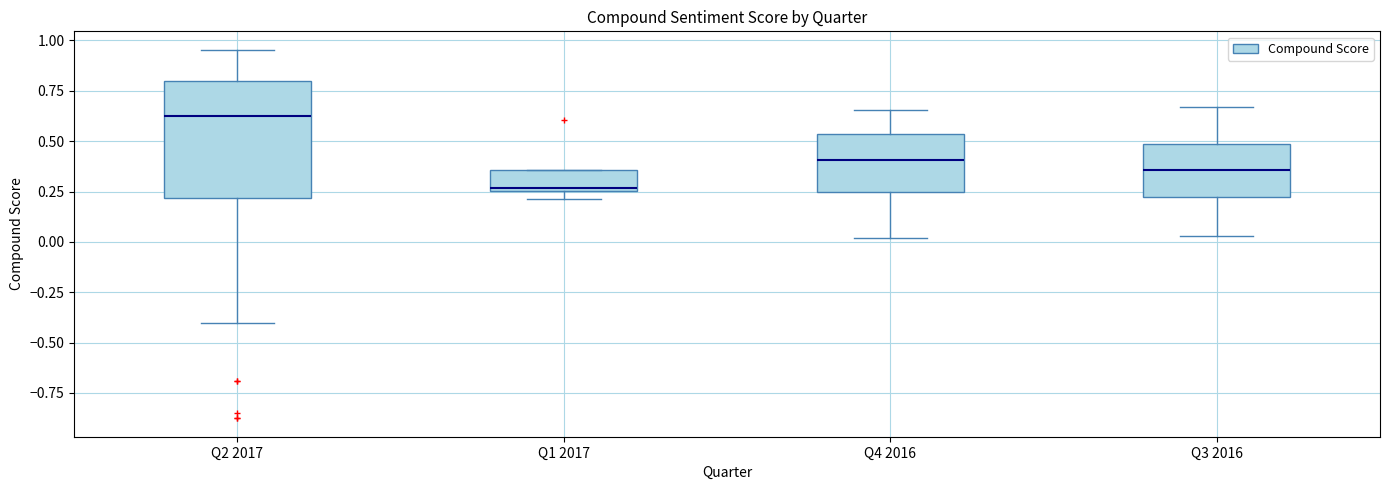

Reading left to right, read every box against the y-axis: the position of its median line, the range the box covers, and the ends of its whiskers. The values are not printed on the chart, so give them approximately, as read against the axis.

Q2 2017: median 0.60, box 0.20 to 0.80, whiskers -0.40 to 0.95
Q1 2017: median 0.25 (just above the box's lower edge), box 0.25 to 0.35, whiskers 0.20 to 0.35
Q4 2016: median 0.40, box 0.25 to 0.55, whiskers 0.00 to 0.65
Q3 2016: median 0.35, box 0.20 to 0.50, whiskers 0.05 to 0.65